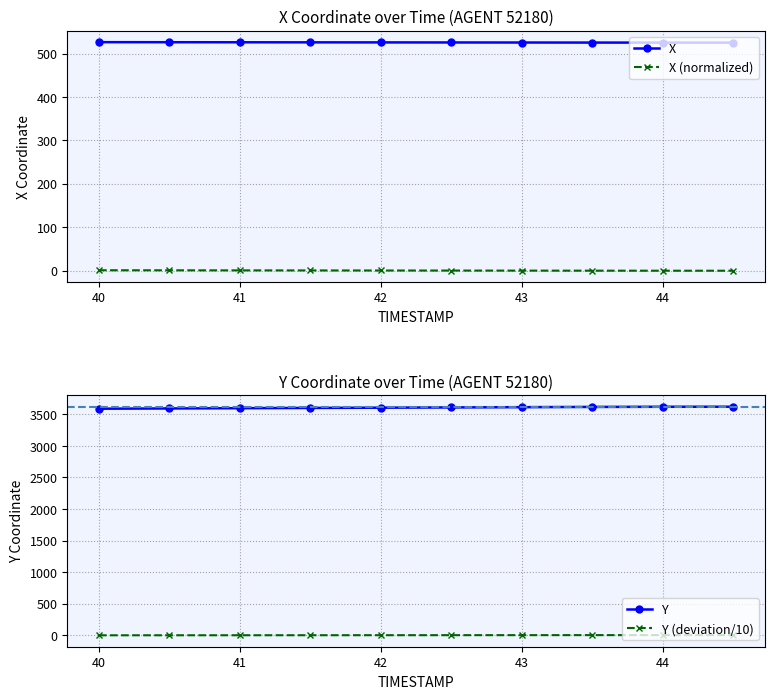

Which series has the widest spread of values?

Y